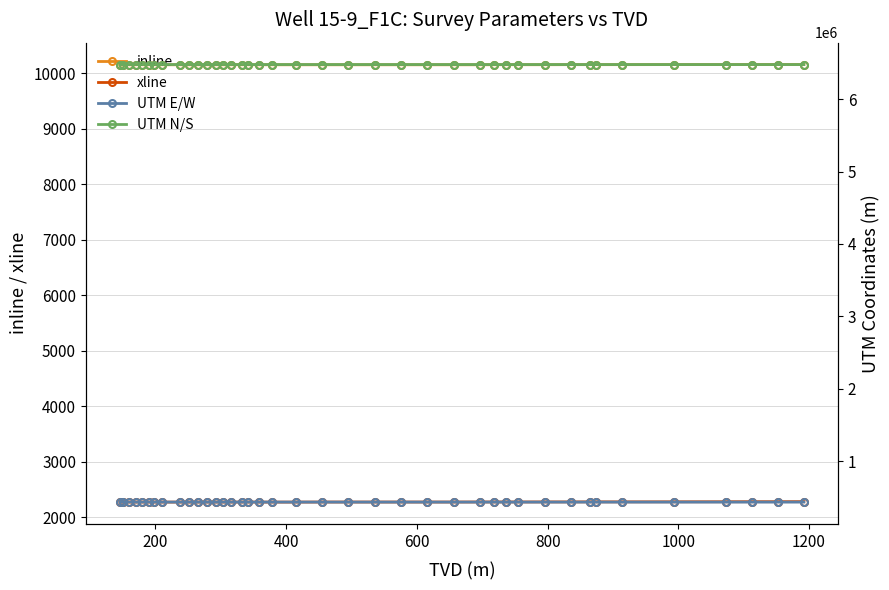

True or false: xline and inline intersect in this chart.

False